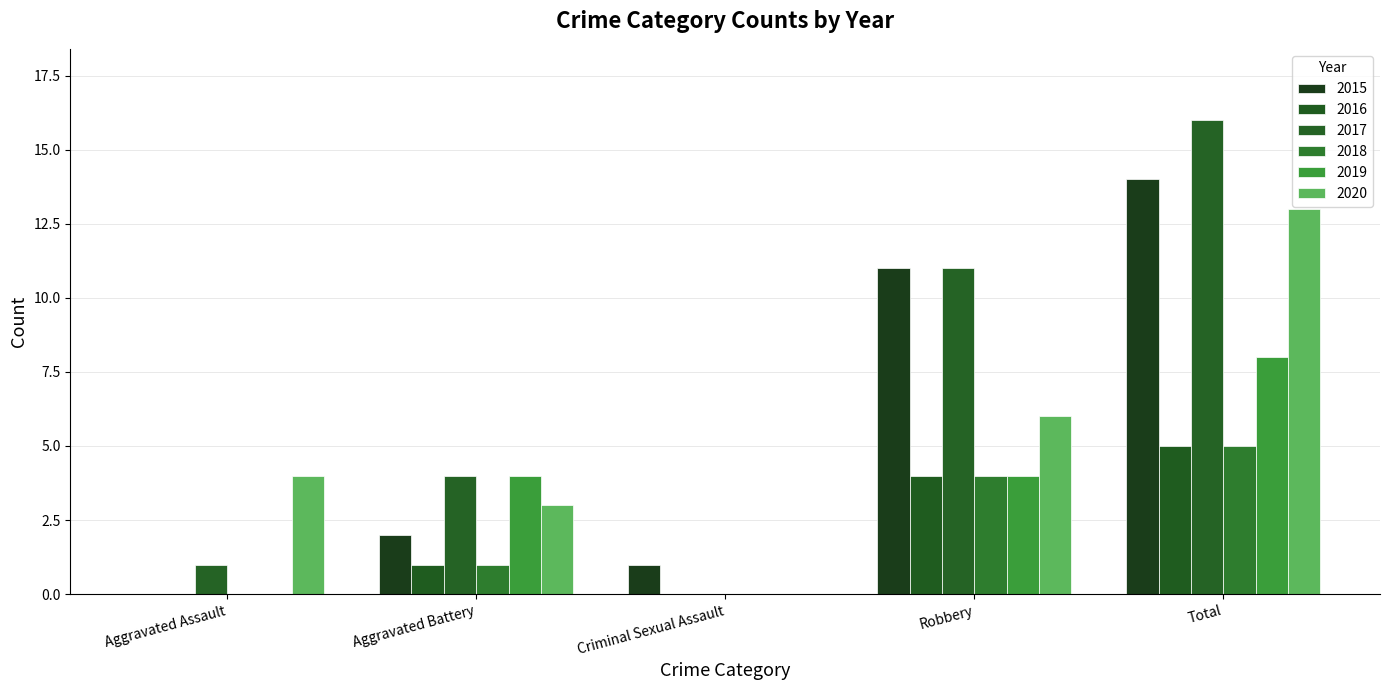

What is the label of the 5th bar from the left?

Total